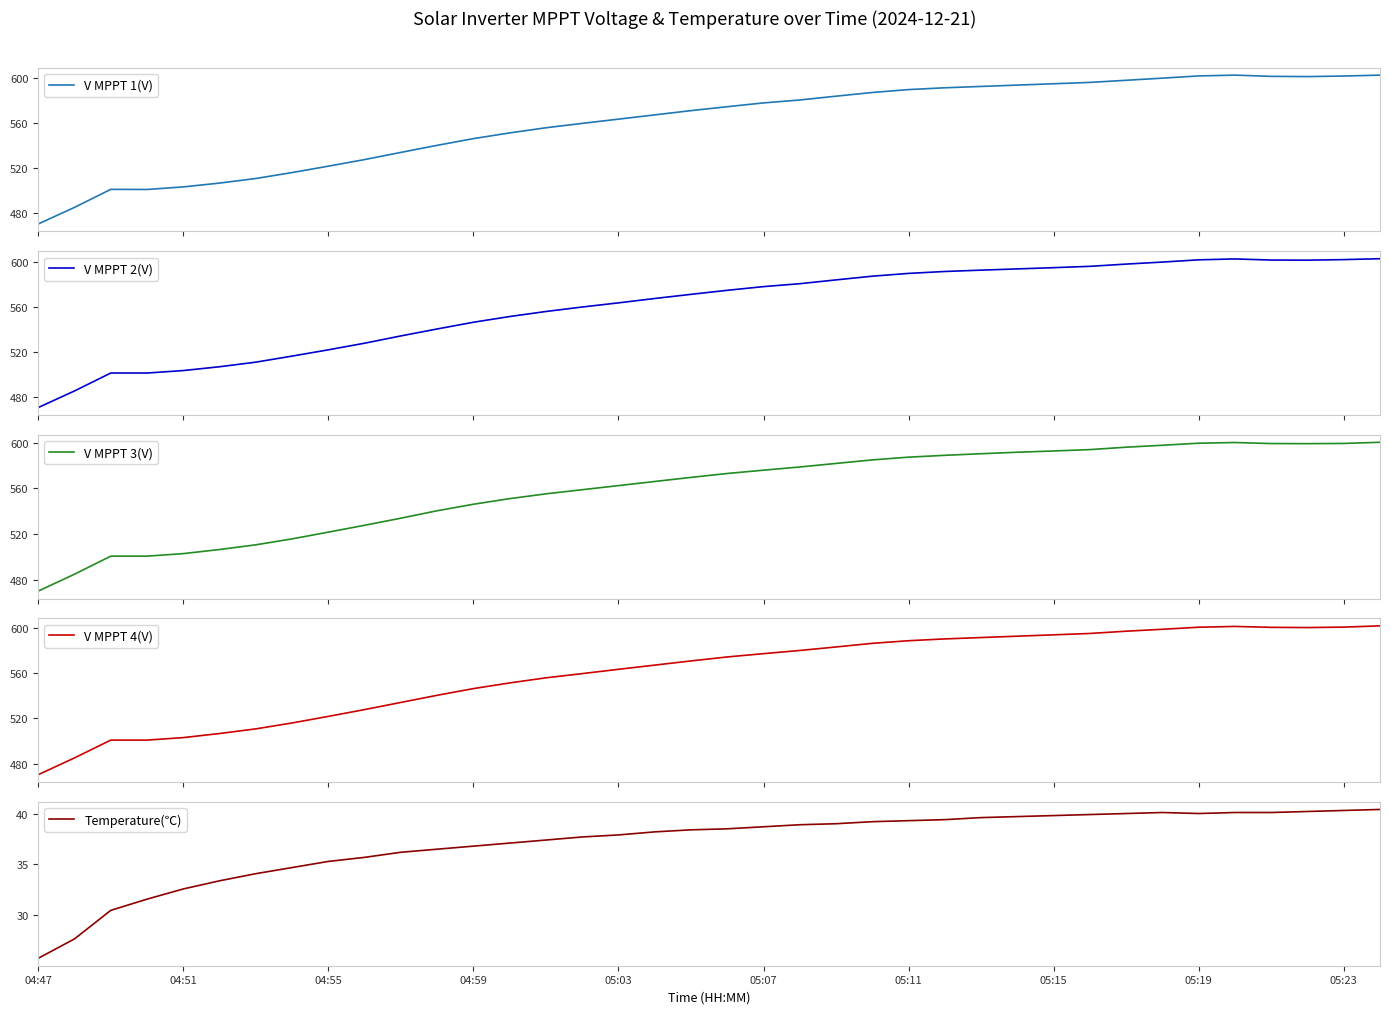

What is the lowest value of the V MPPT 1(V) series?

469.9